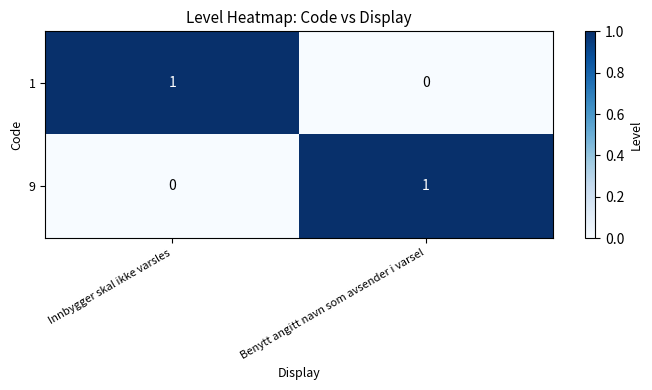

At which label does 1 reach its peak?

Innbygger skal ikke varsles